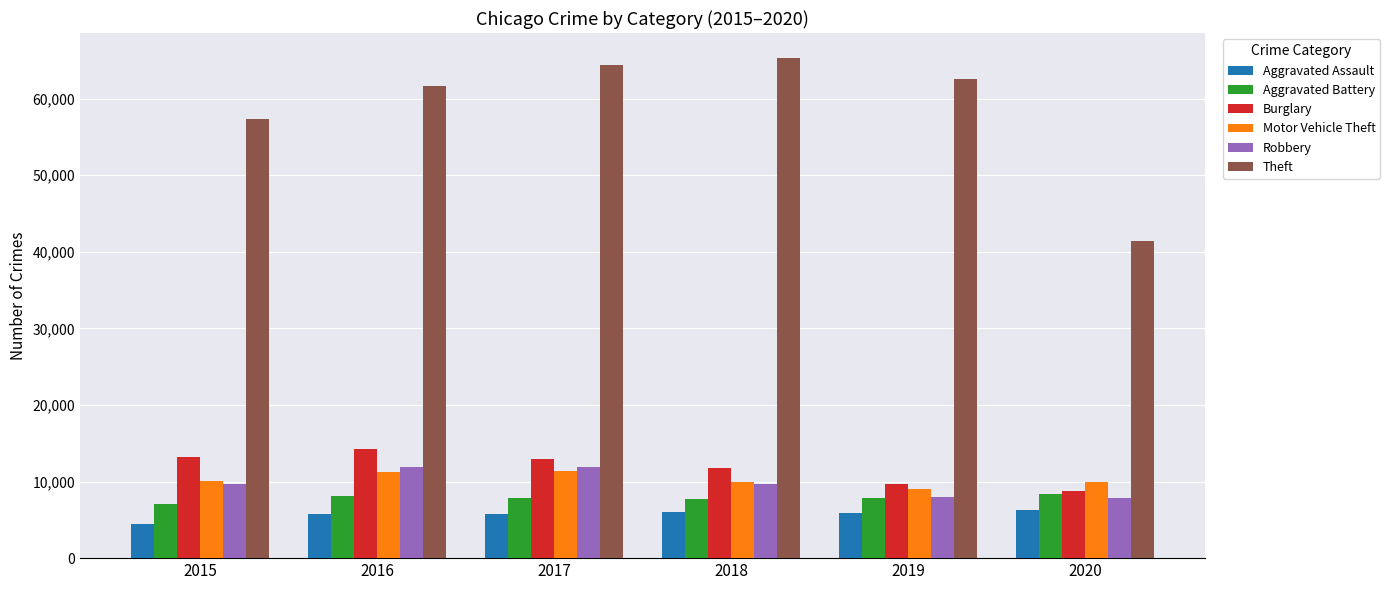

The Aggravated Assault series shows 4480 at 2015. True or false?

True